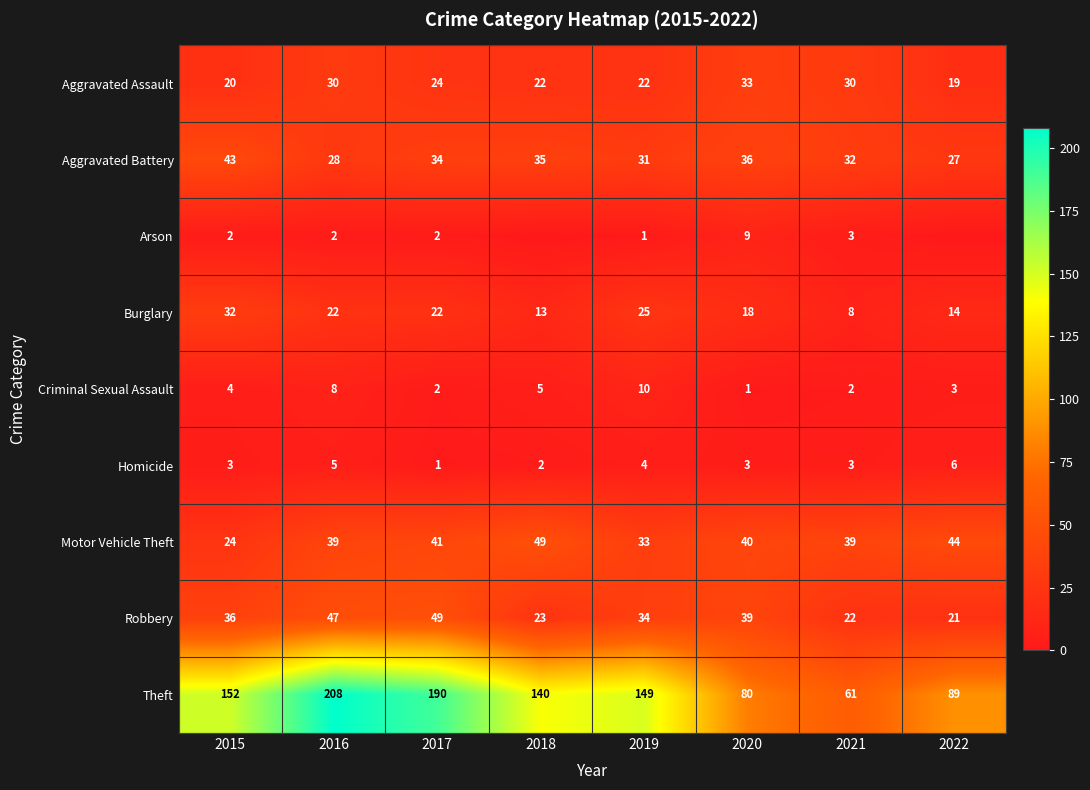

What is the greatest value displayed?

208